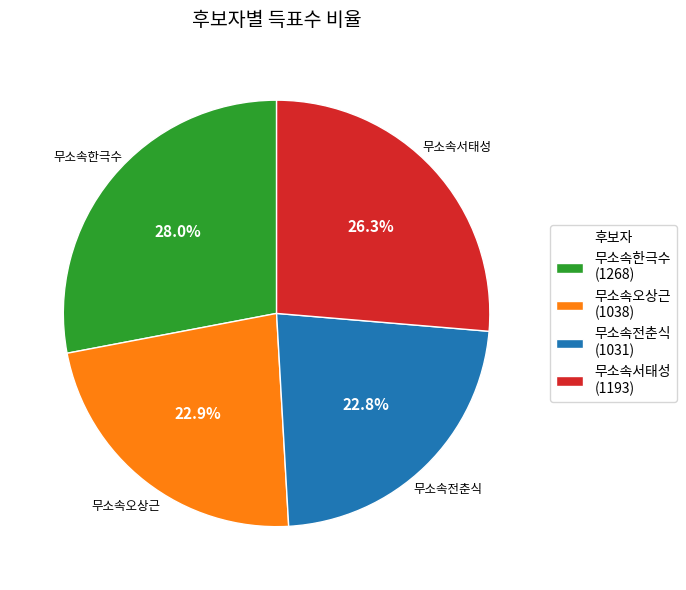

What is the ratio of the value at 무소속전춘식 (1031) to the value at 무소속서태성 (1193)?

0.9